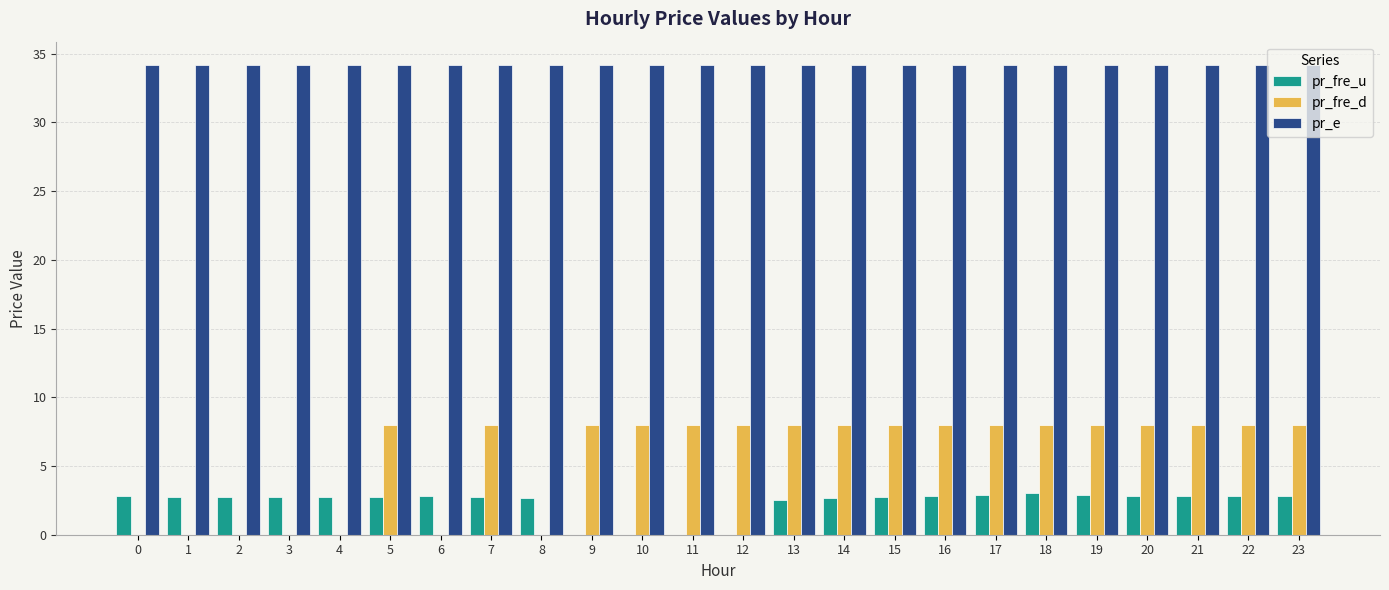

What is the average value of the pr_e series?

34.2